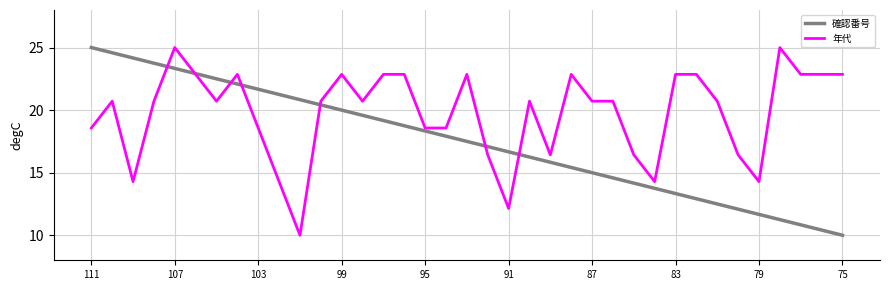

Rank the series by their average value, from highest to lowest.

年代, 確認番号